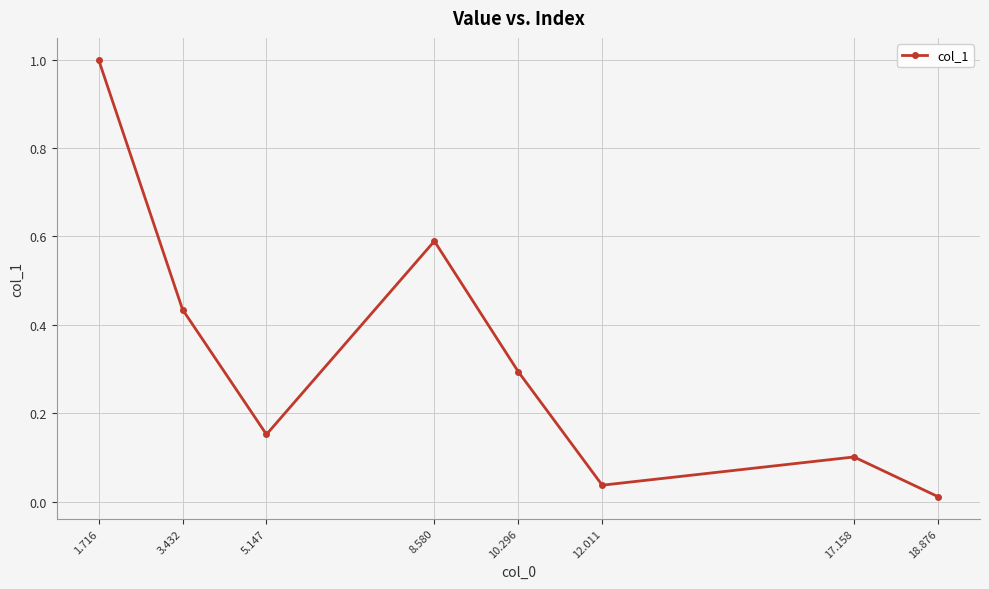

What is the greatest value displayed?

1.0